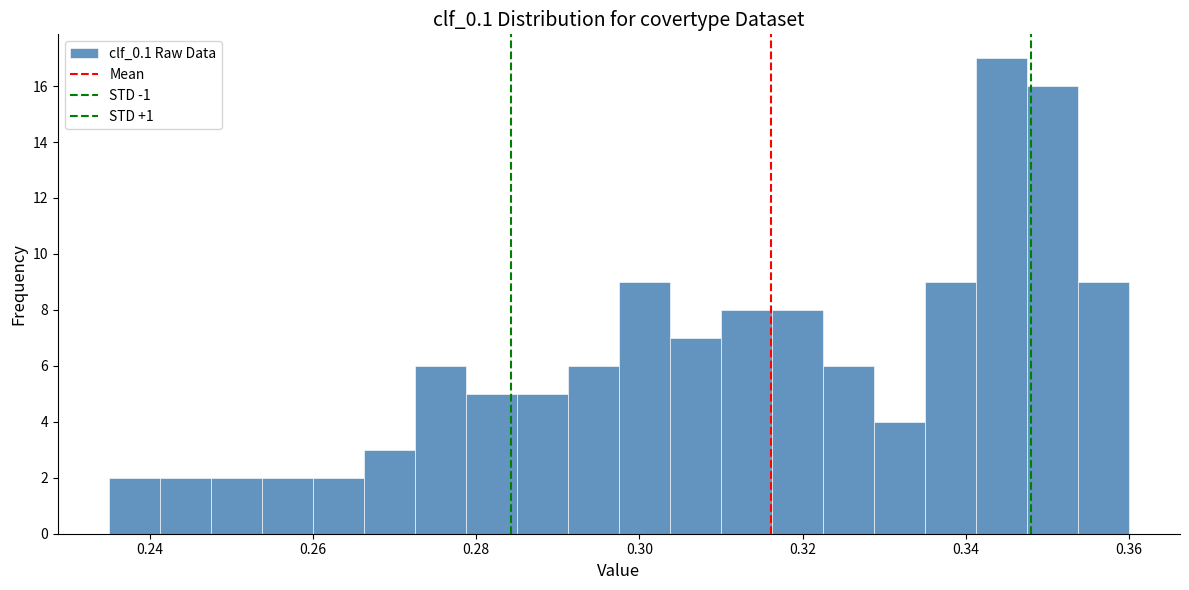

Around what value on the x-axis is the tallest bar? Give the approximate position of its centre, as read against the axis.

0.344